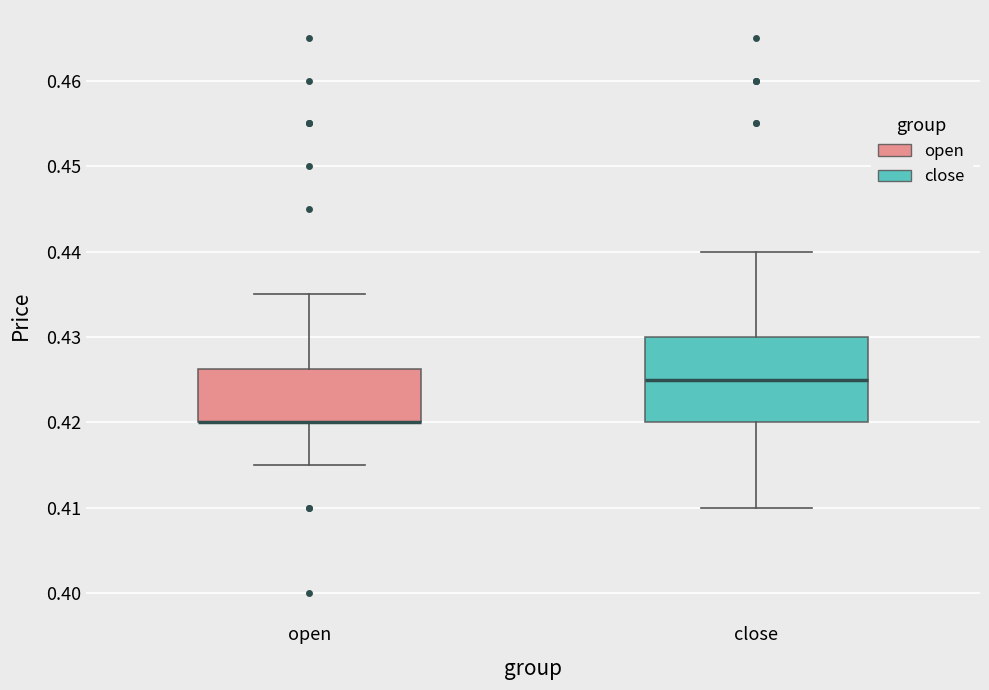

Which box is the tallest, from its lower edge to its upper edge?

close